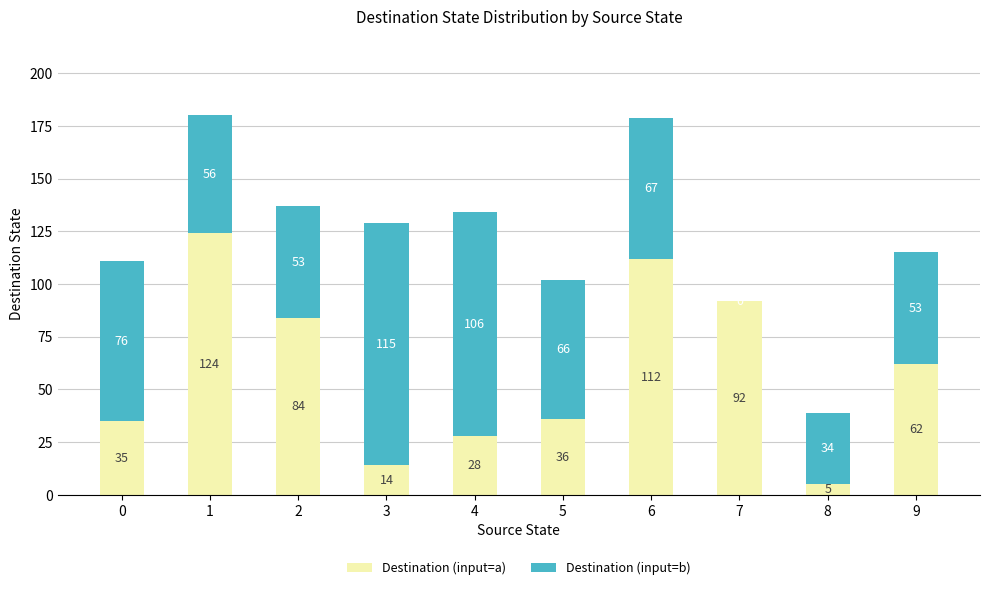

True or false: Destination (input=a) has a value of 122 at 7.

False